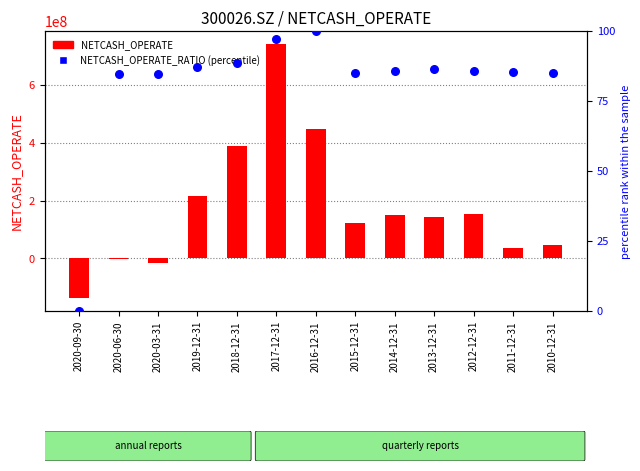

What is the total value across all series at 2020-03-31?

-17449023.7